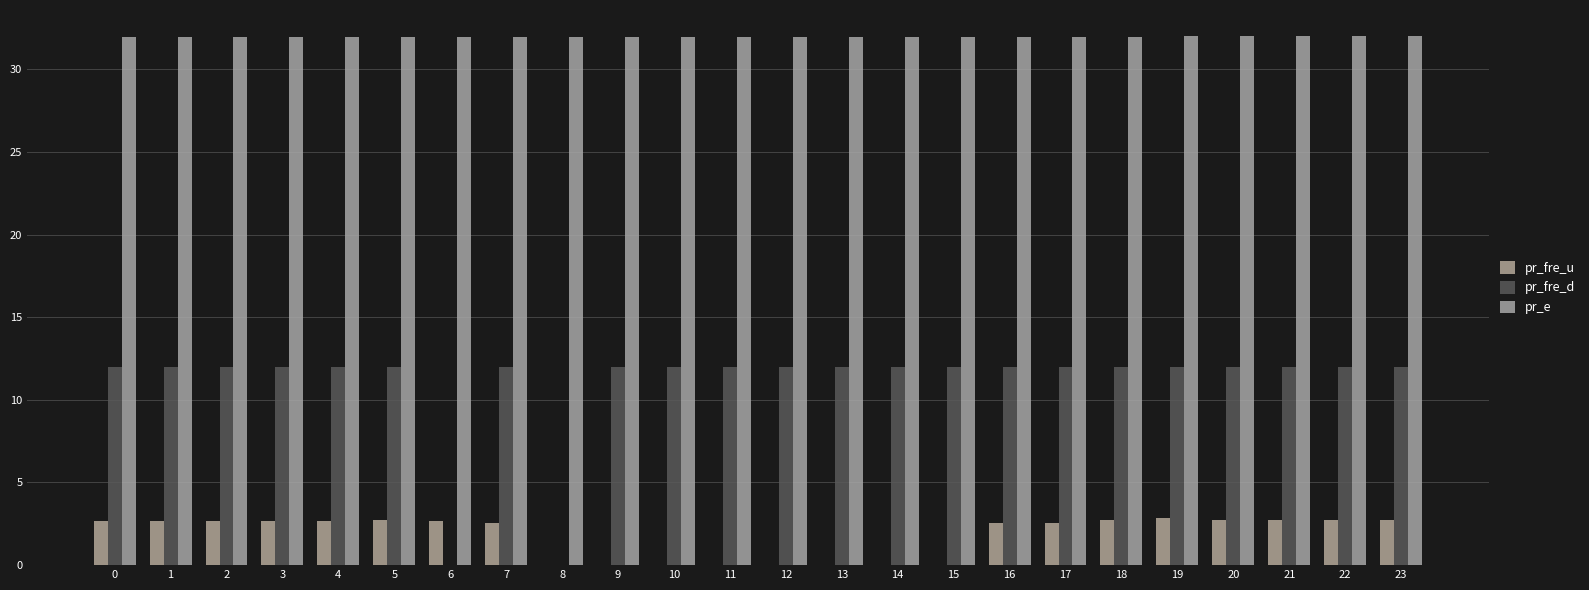

What is the sum of the pr_fre_u values at 9 and 21?

2.7